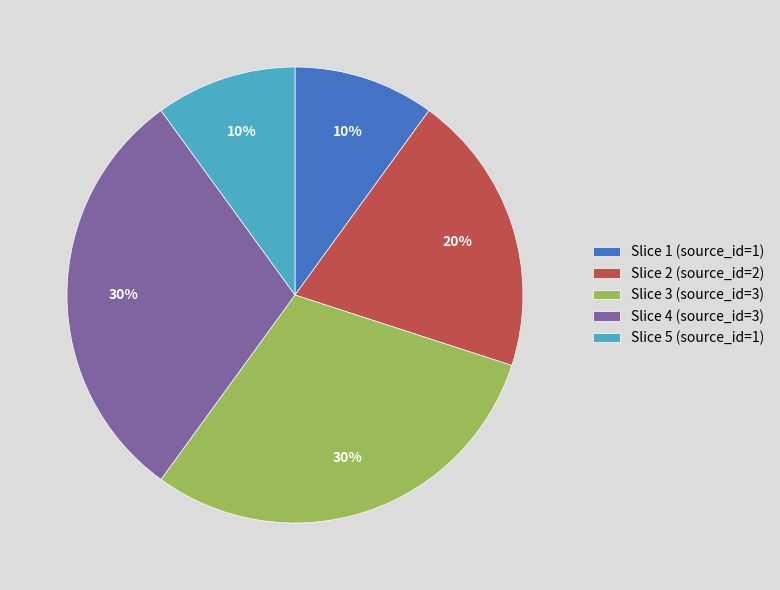

Does any single category account for the majority?

No